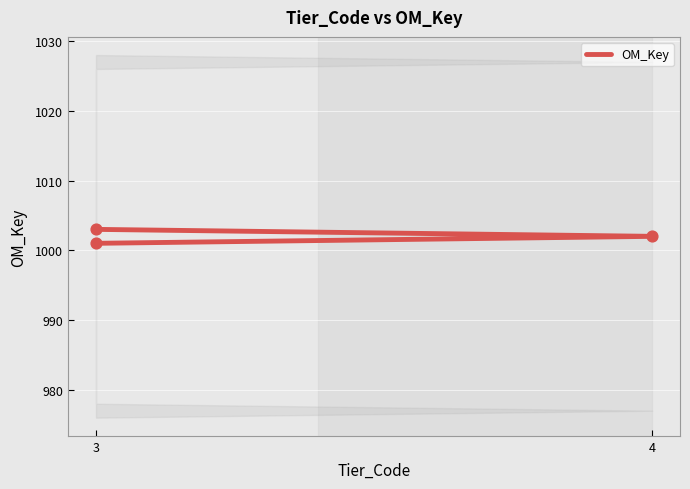

What is the ratio of the value at 3 to the value at 4?

1.0